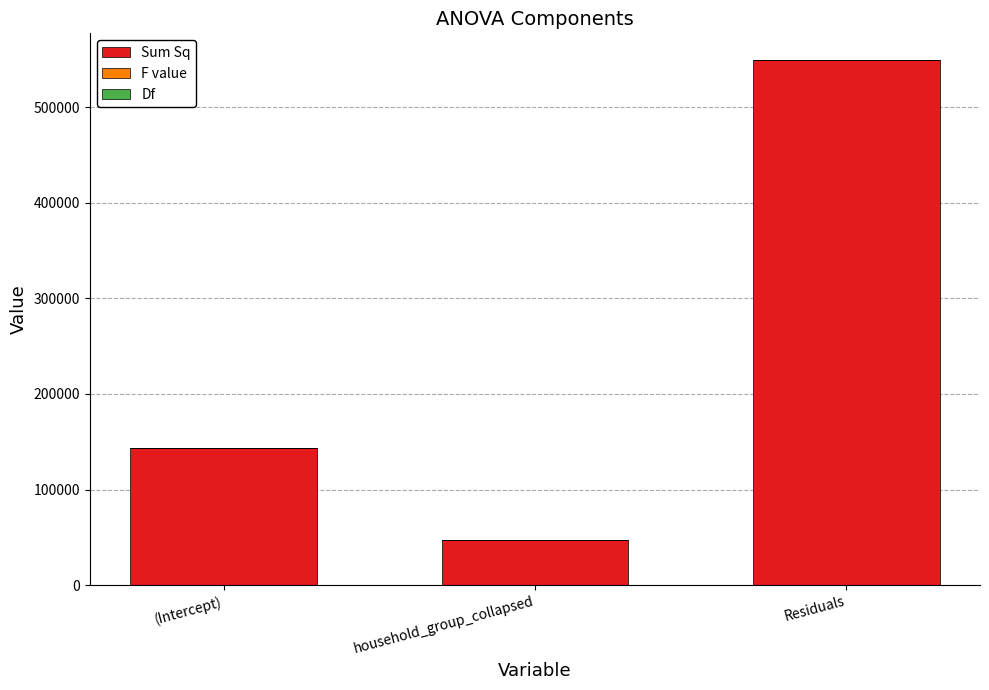

The value of Sum Sq at household_group_collapsed is 47563.3. True or false?

True